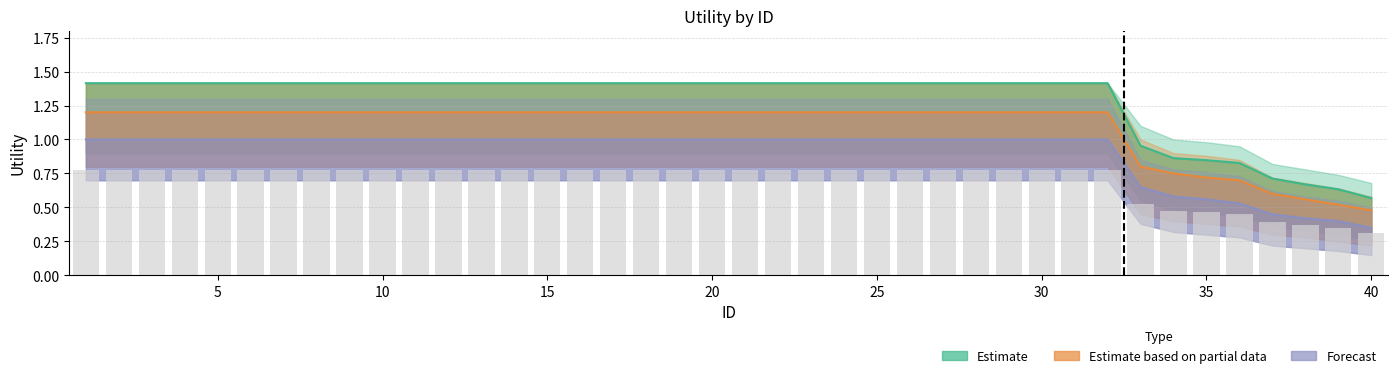

What is the sum of all Estimate based on partial data values?

43.5